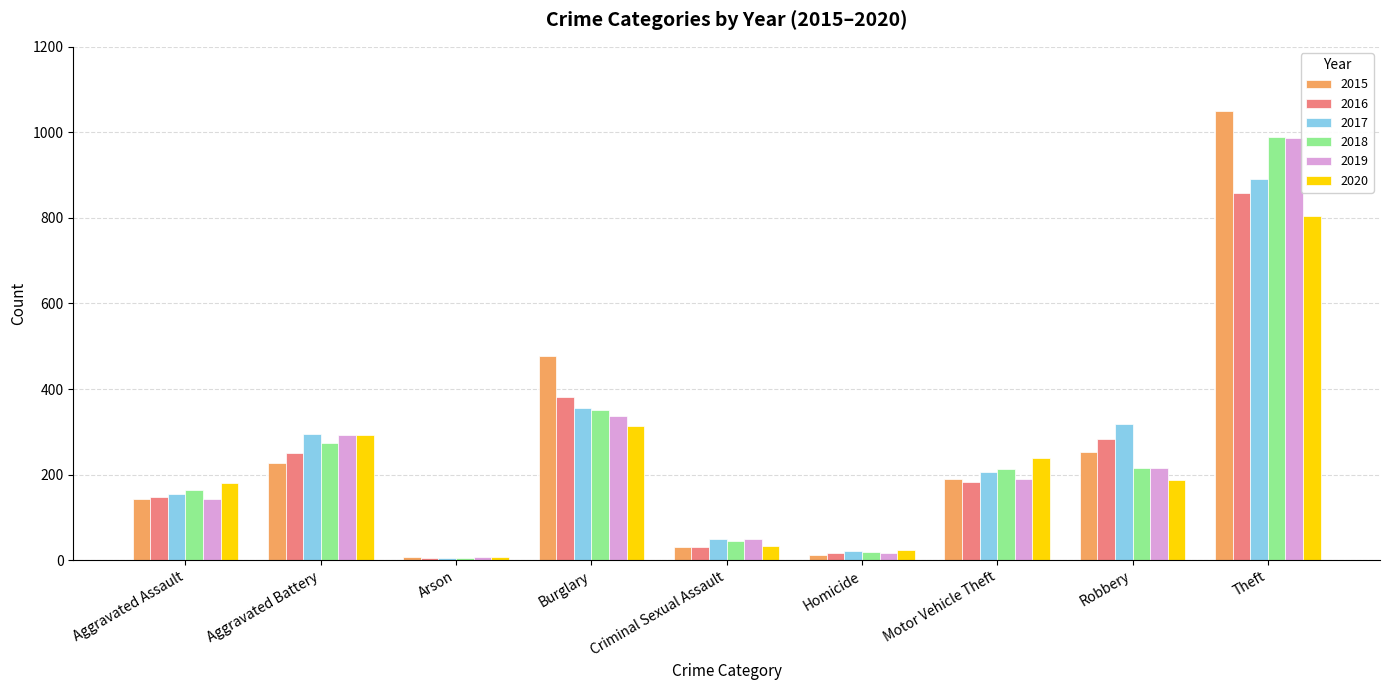

Is it true that 2019 equals 61 at Aggravated Assault?

False